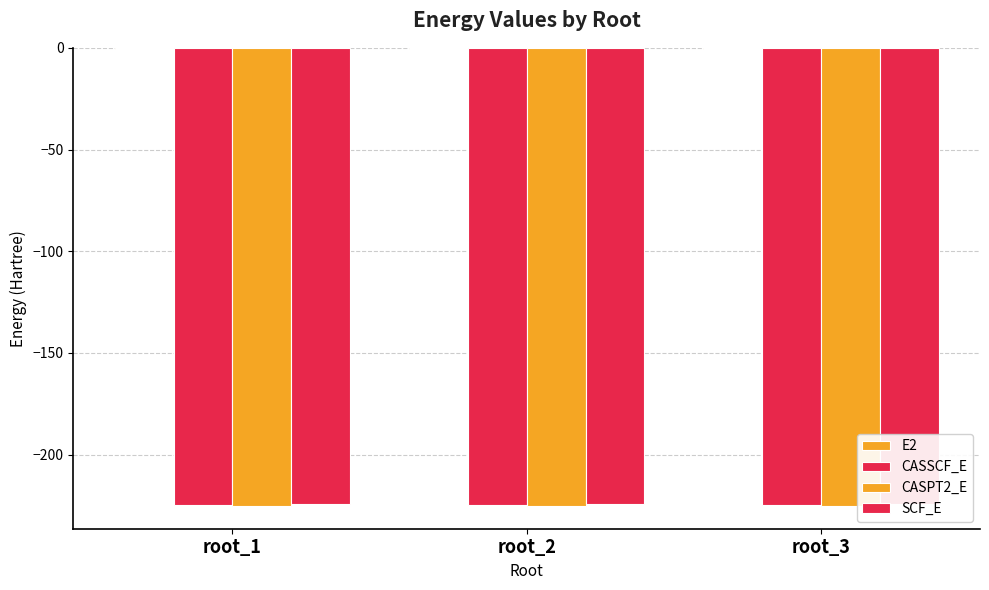

What is the maximum value for CASPT2_E?

-225.2